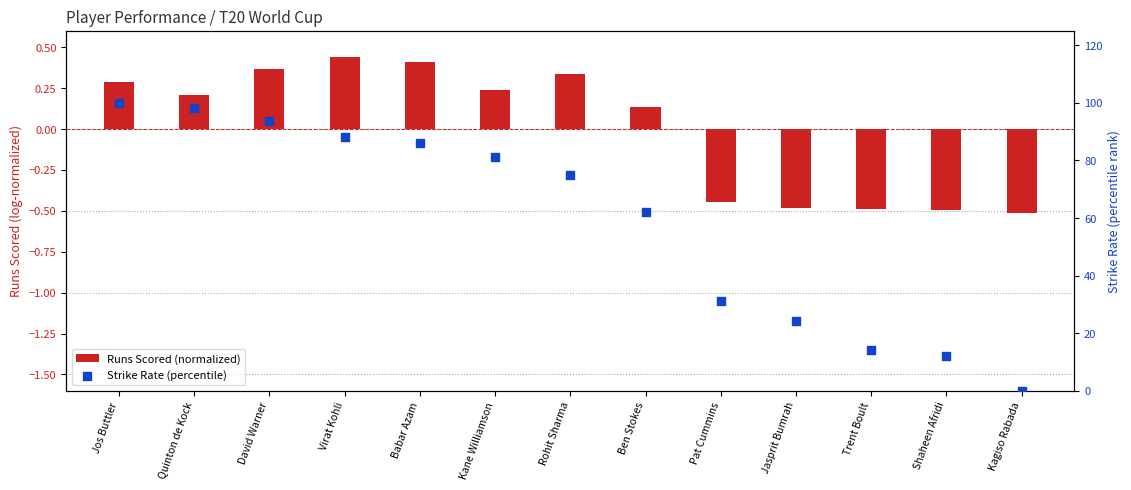

Which series has the widest spread of Y values?

Strike Rate (percentile)